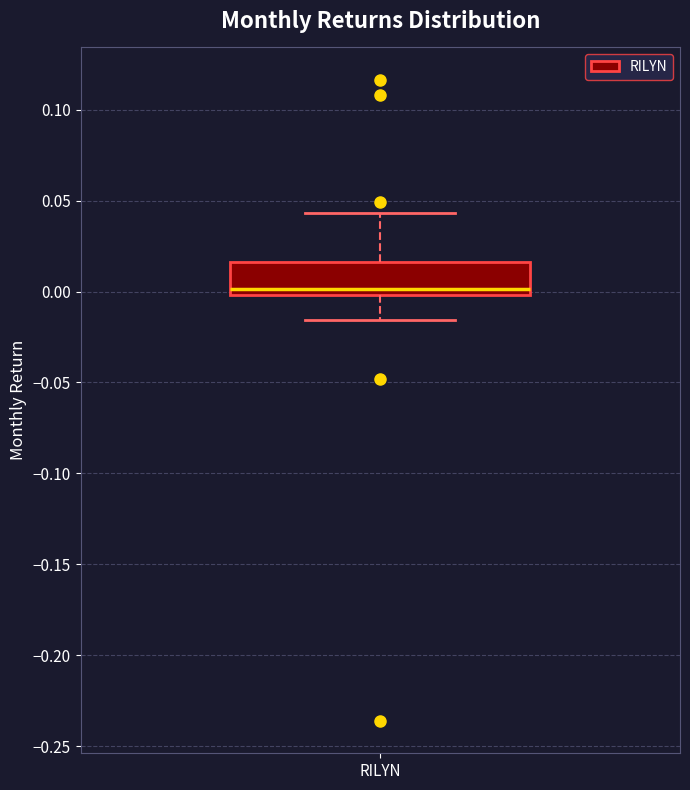

Read this box plot against the y-axis: the position of the median line, the range covered by the box, and the ends of both whiskers. The values are not printed on the chart, so give them approximately, as read against the axis.

median 0.000 (just above the box's lower edge), box 0.000 to 0.015, whiskers -0.015 to 0.045